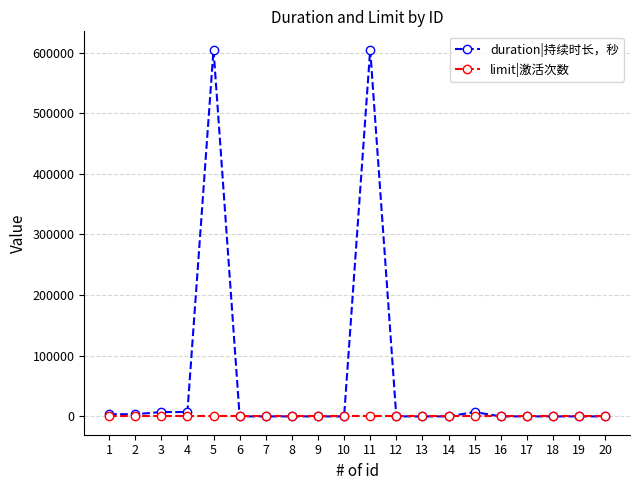

The limit|激活次数 series shows 1 at 7. True or false?

True